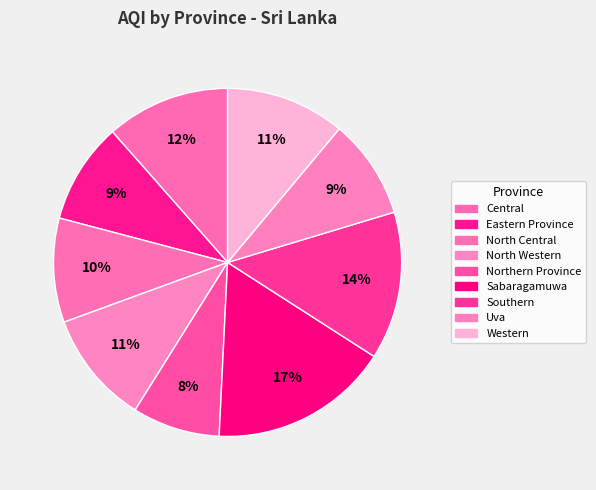

How many slices are in this pie chart?

9